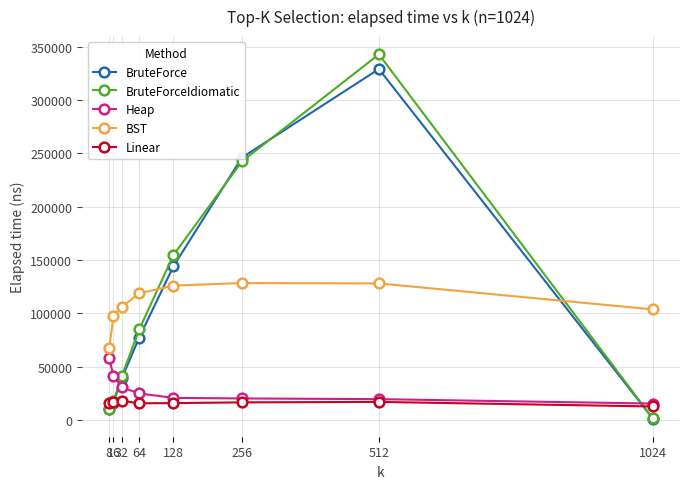

What are all the series names shown in the legend?

BruteForce, BruteForceIdiomatic, Heap, BST, Linear